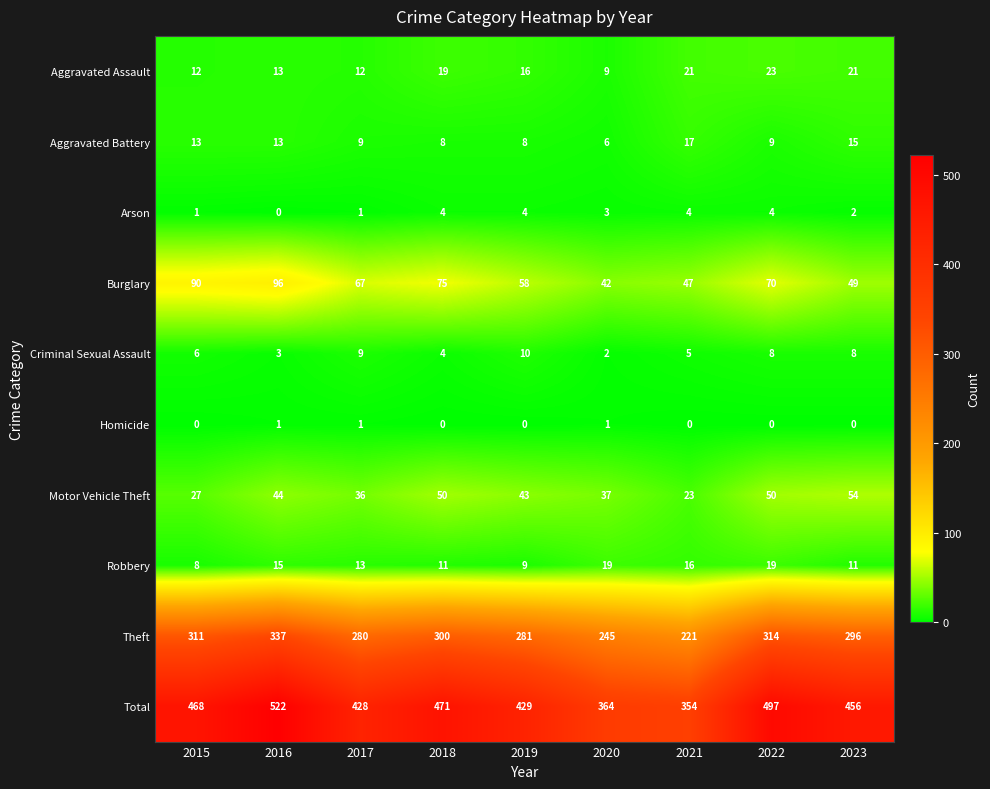

Read the Robbery value at 2021.

16